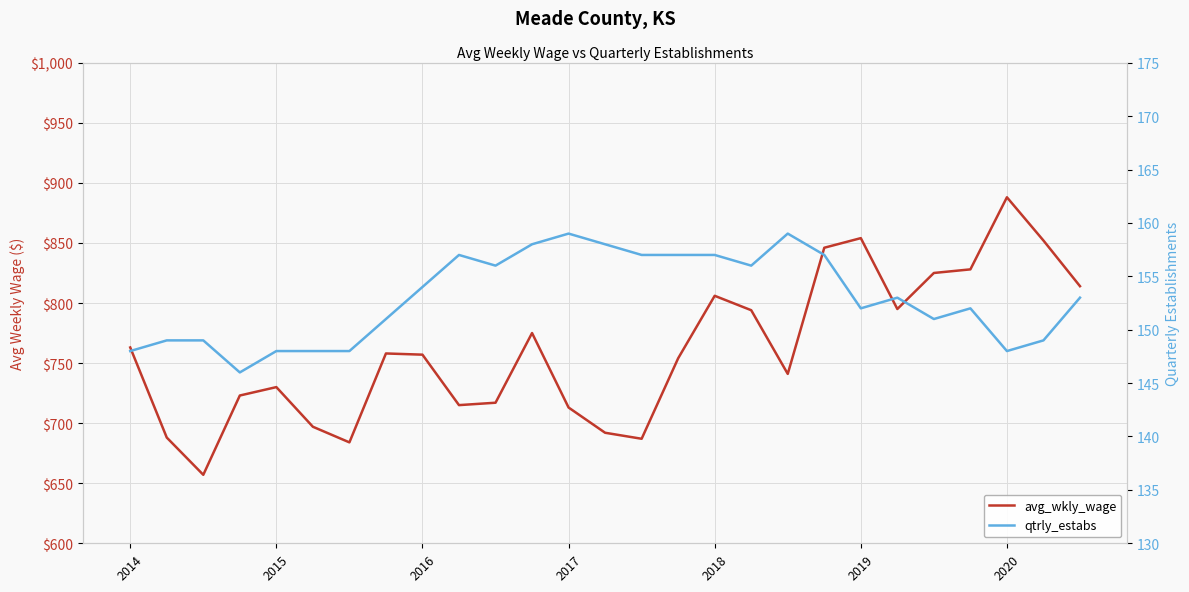

Which series has the widest spread of values?

avg_wkly_wage